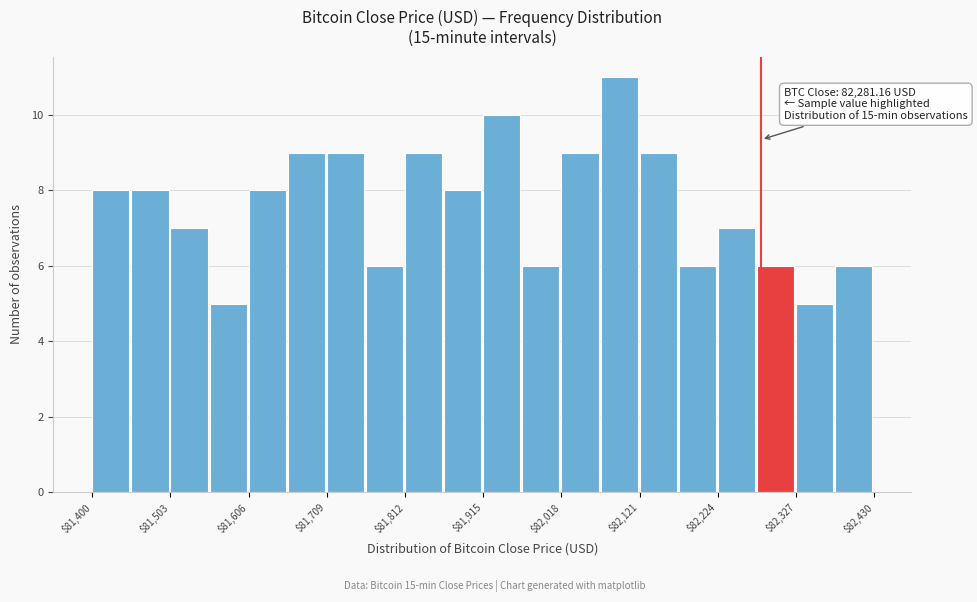

Read against the x-axis, roughly where is the centre of the tallest bar?

82100